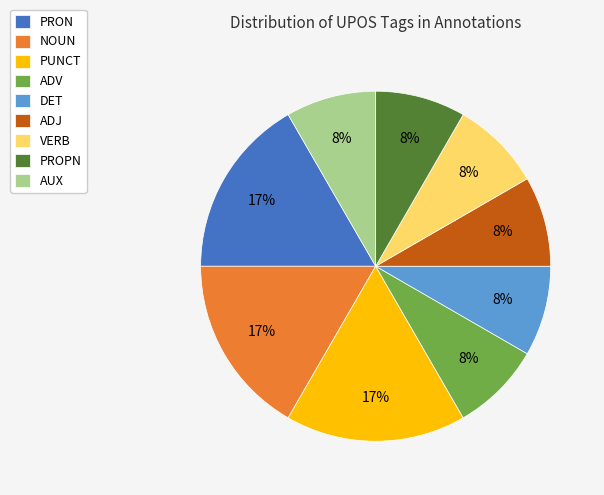

To the nearest percent, what portion does VERB represent?

8%